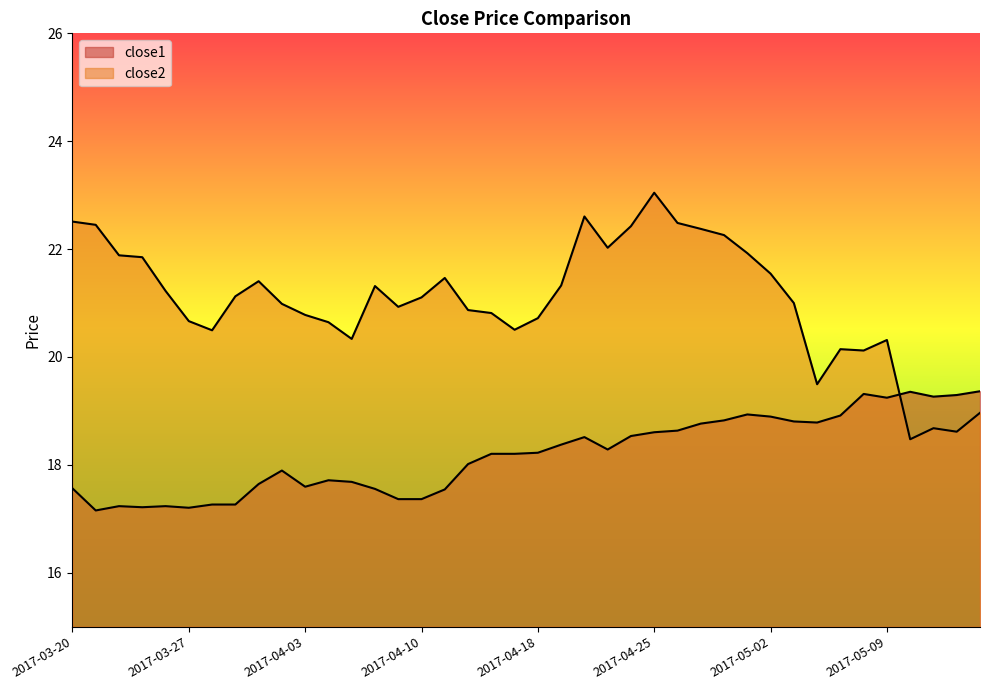

List the series in order of their overall mean, highest first.

close2, close1